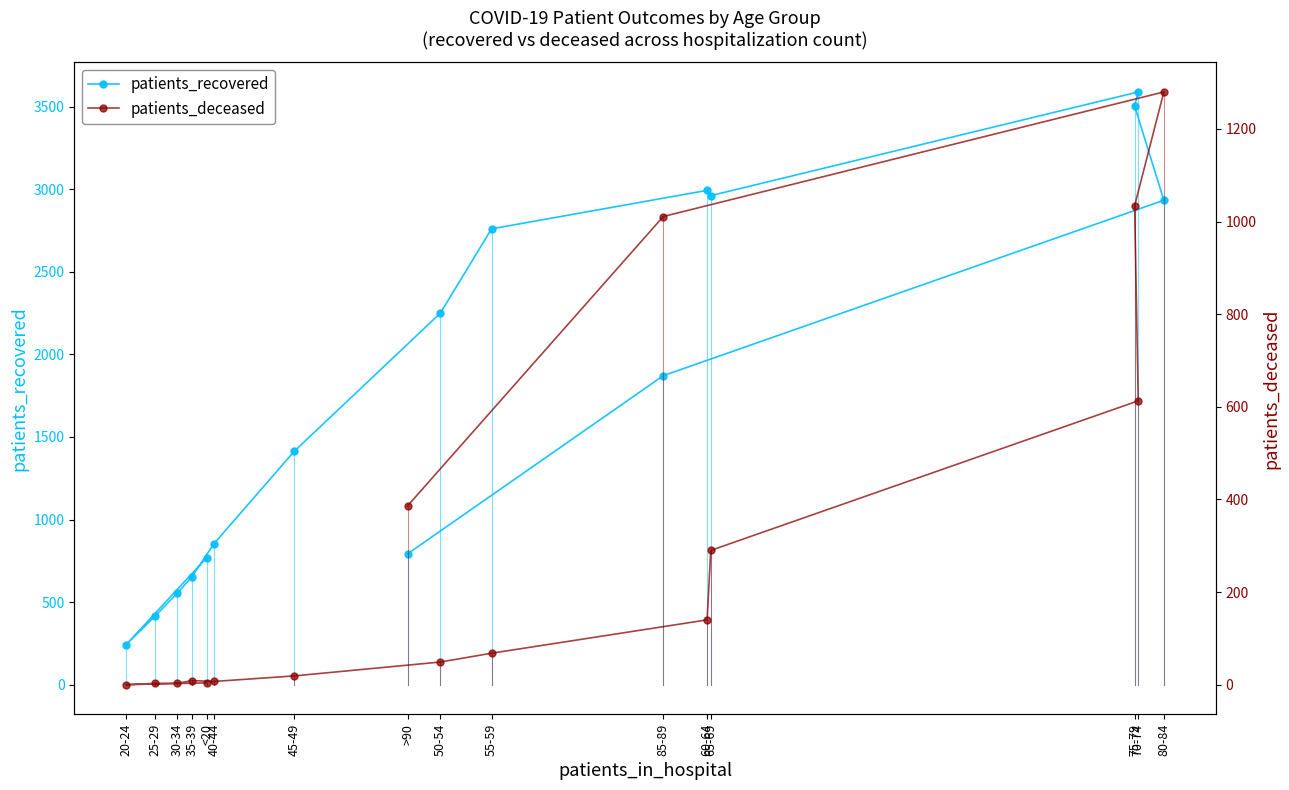

Which series has the largest range (max minus min)?

patients_recovered